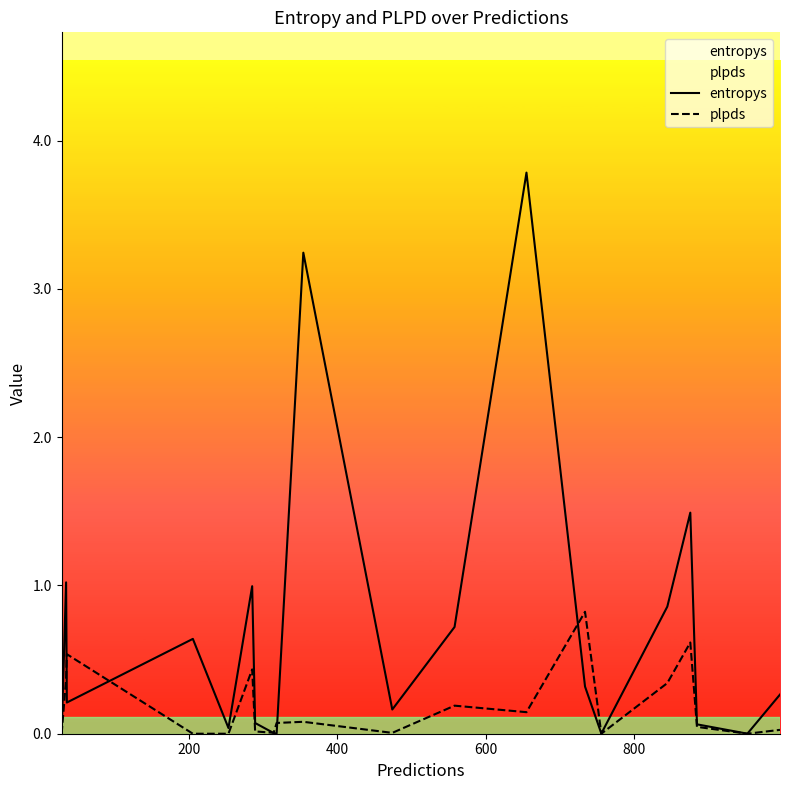

How many times do entropys and plpds cross each other?

6